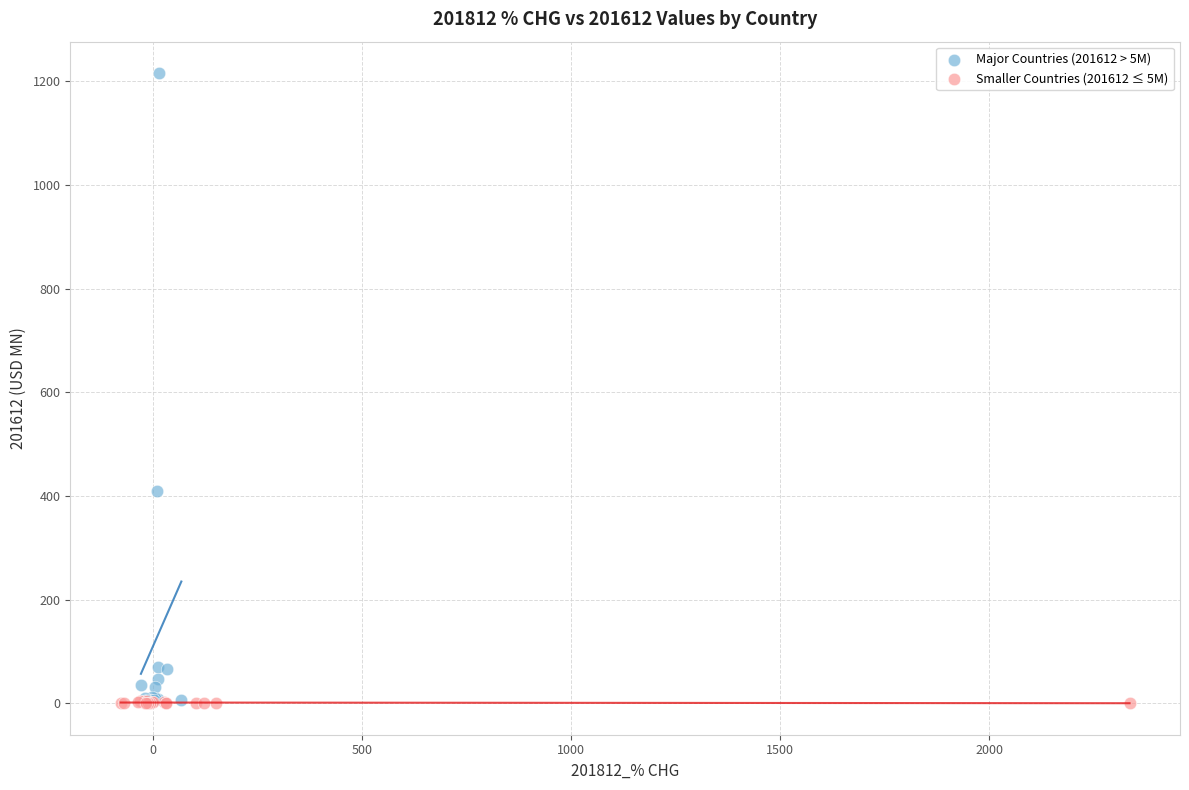

Which series contains the highest Y value?

Major Countries (201612 > 5M)